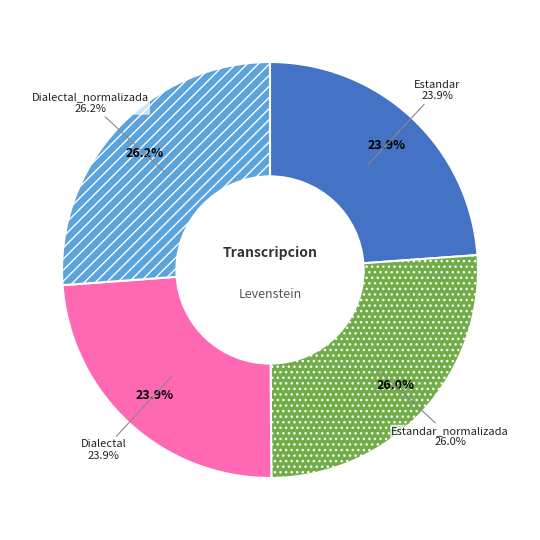

True or false: Dialectal accounts for 31% of the total.

False